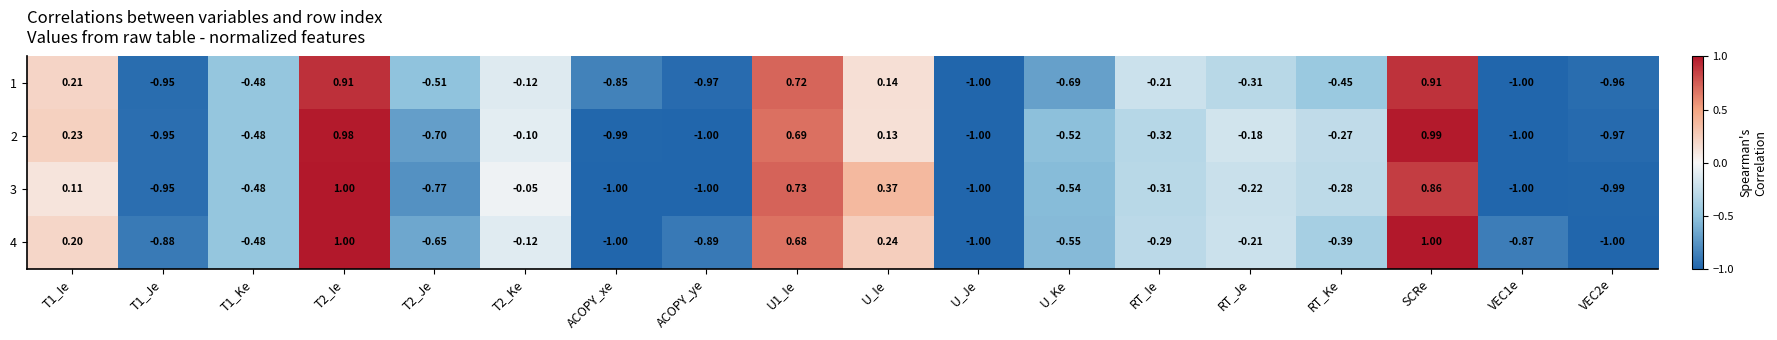

Which category has the highest value in the 2 series?

SCRe